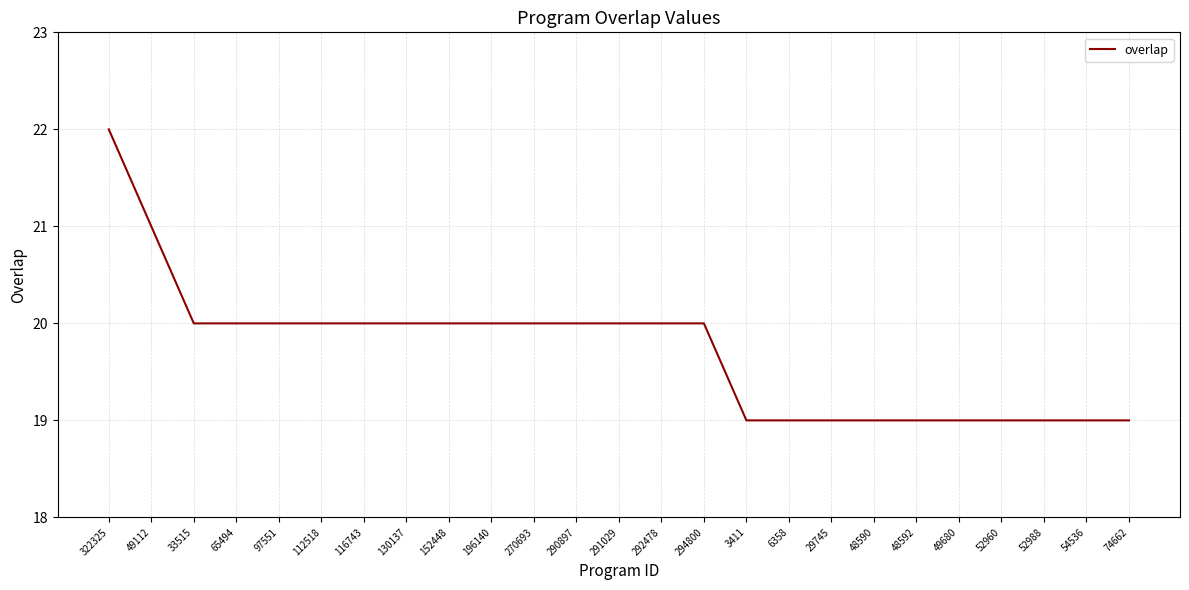

Reading left to right, extract all data points from this chart.

22	21	20	20	20	20	20	20	20	20	20	20	20	20	20	19	19	19	19	19	19	19	19	19	19